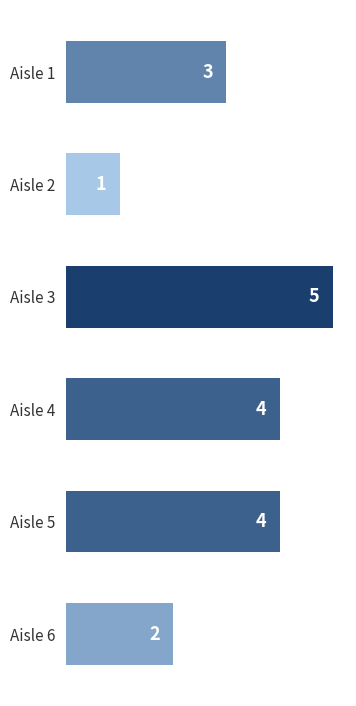

Count the number of categories in the chart.

6